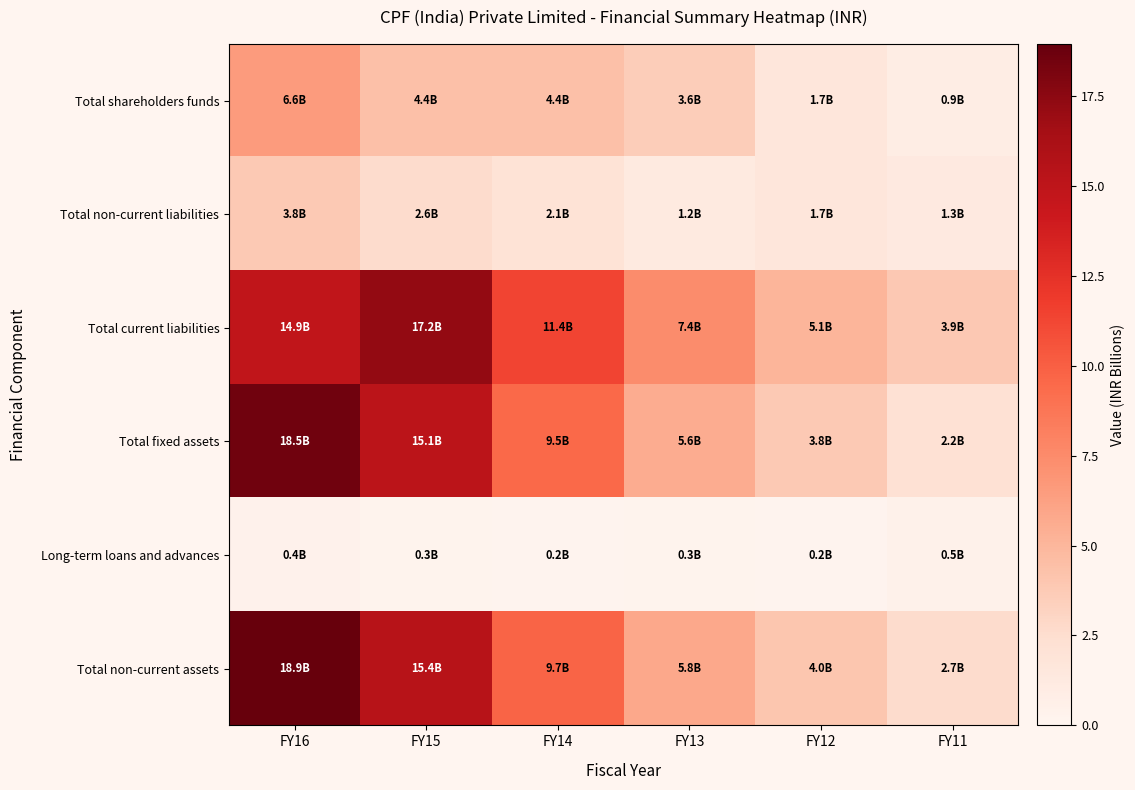

Which has a higher value, FY16 or FY15?

FY16